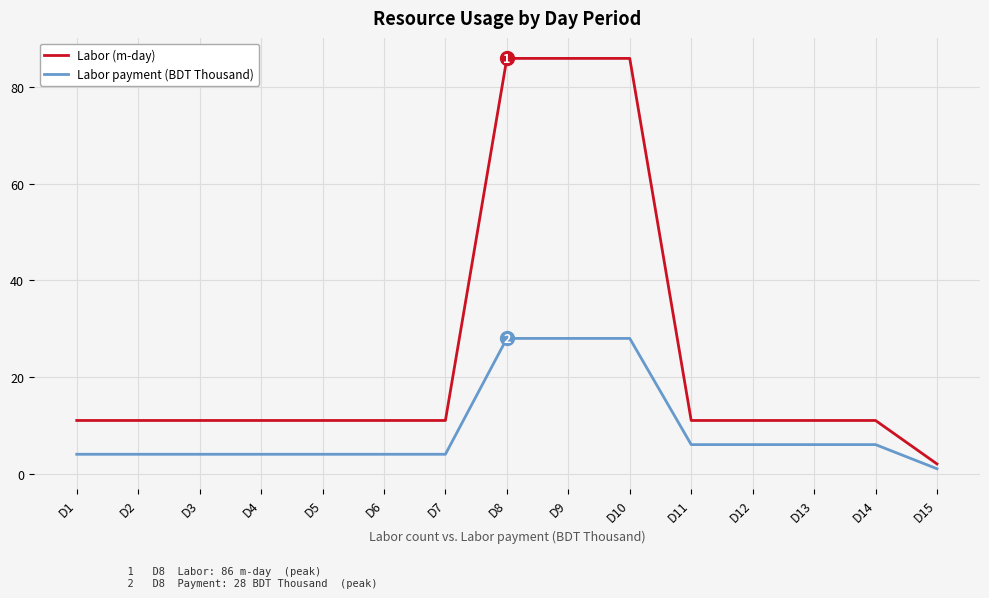

What is the difference between the highest and lowest values at D2?

7